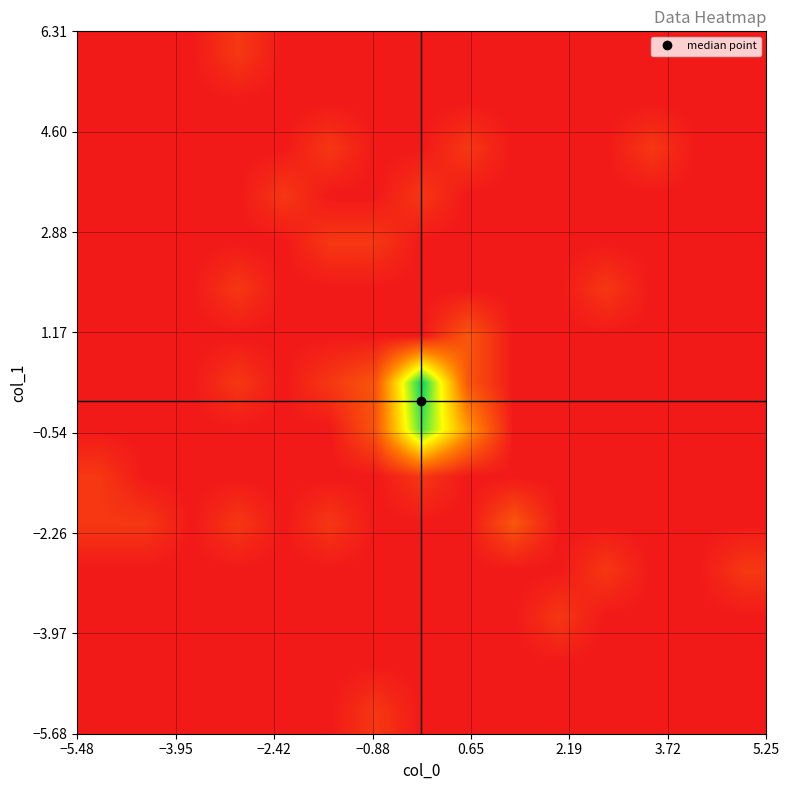

What is the greatest value displayed?

10